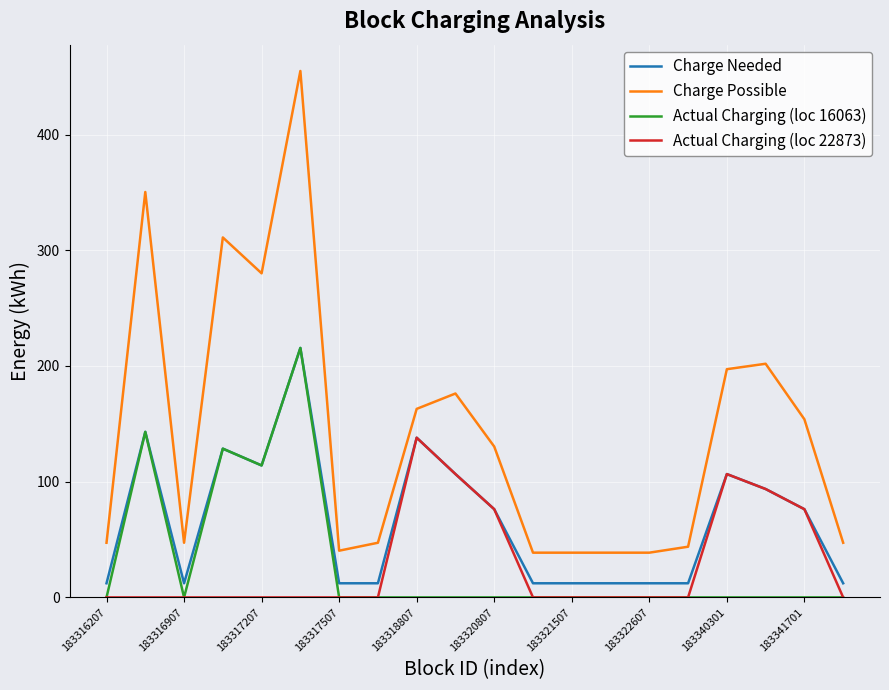

How many series are shown in this chart?

4